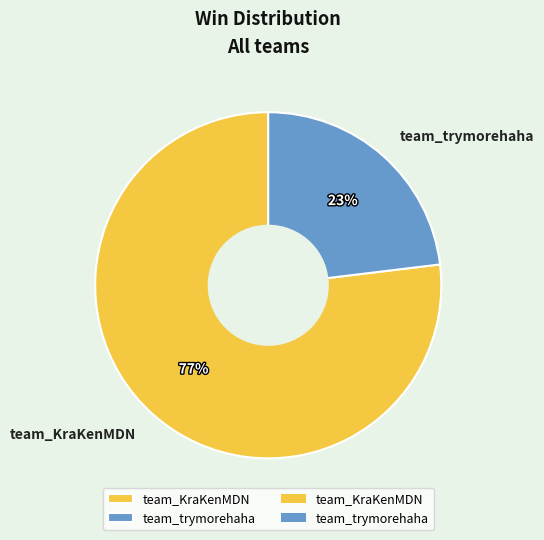

Is it true that team_trymorehaha is 23% of the pie?

True